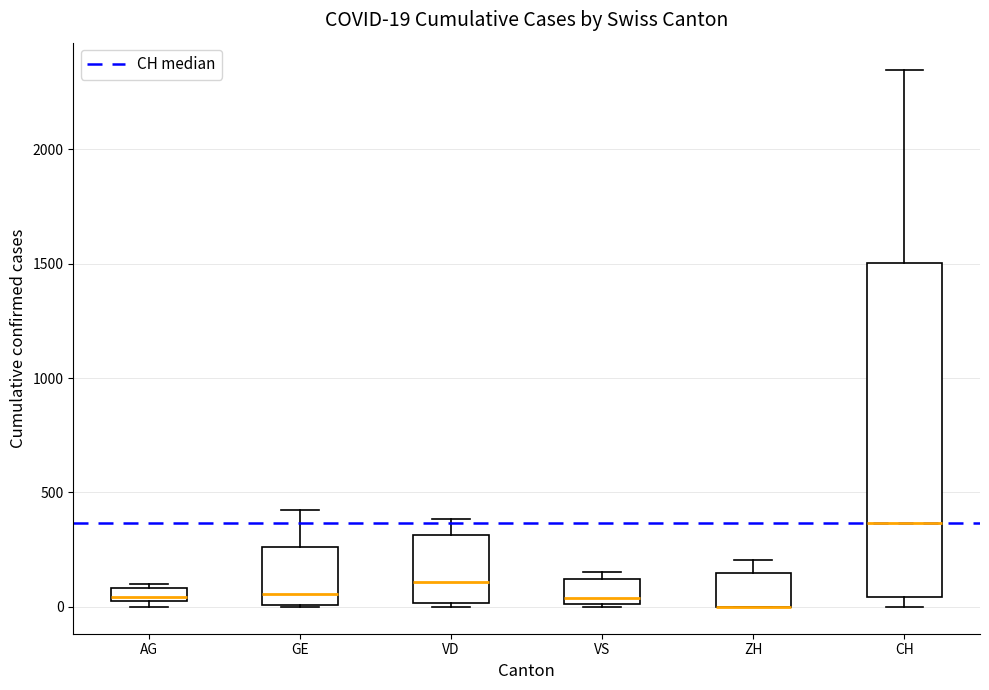

Which box is the tallest, from its lower edge to its upper edge?

CH